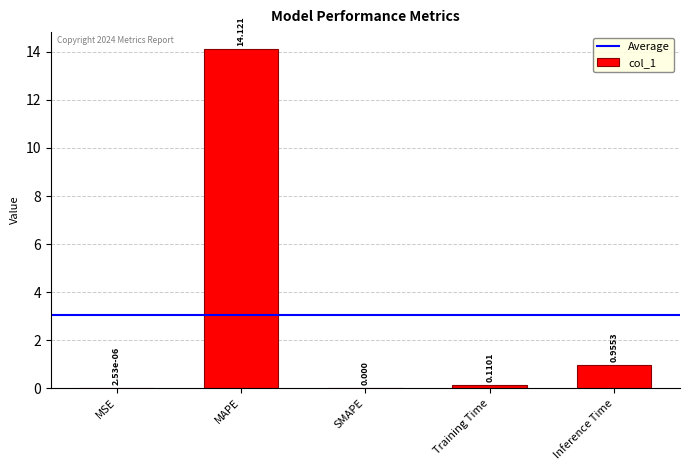

Which label corresponds to the largest value in the chart?

MAPE